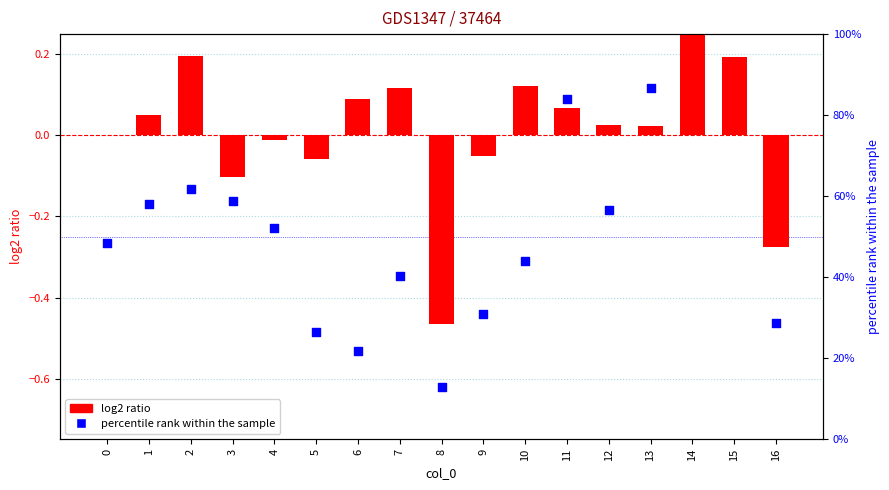

At which category is the sum across all series the highest?

14